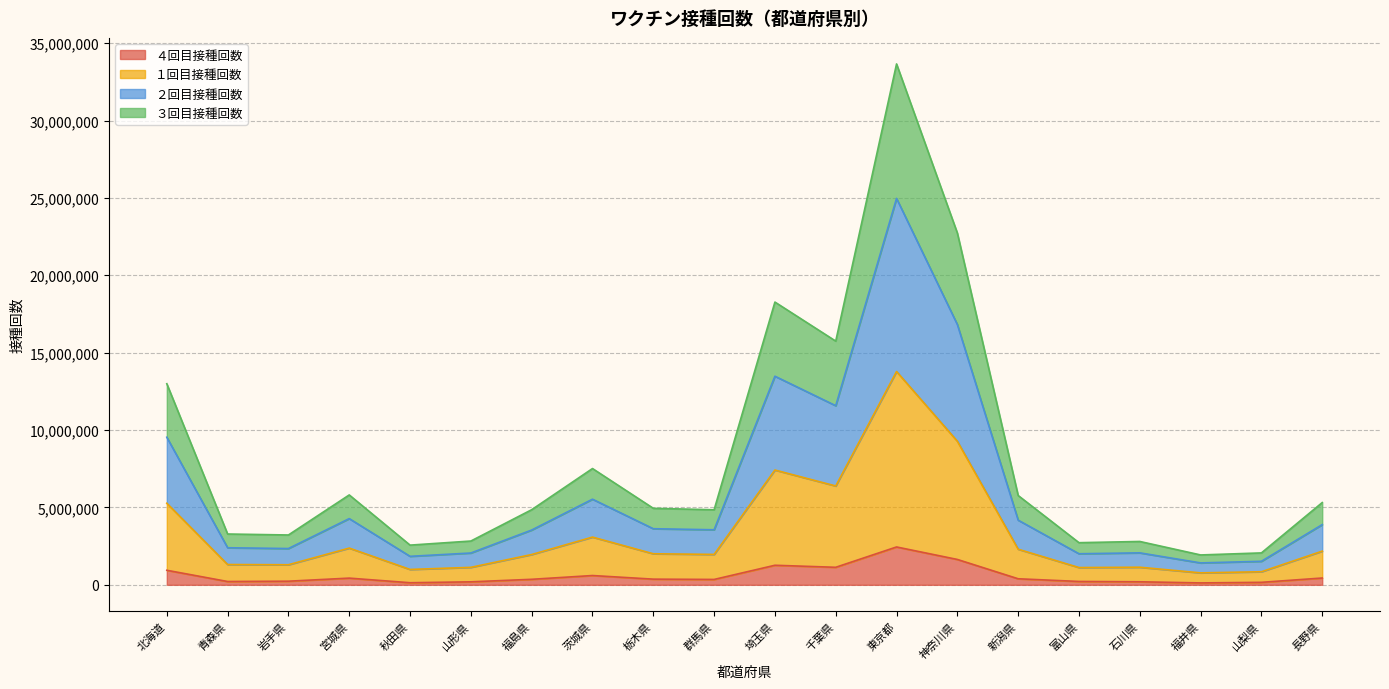

What are all the series names shown in the legend?

４回目接種回数, １回目接種回数, ２回目接種回数, ３回目接種回数